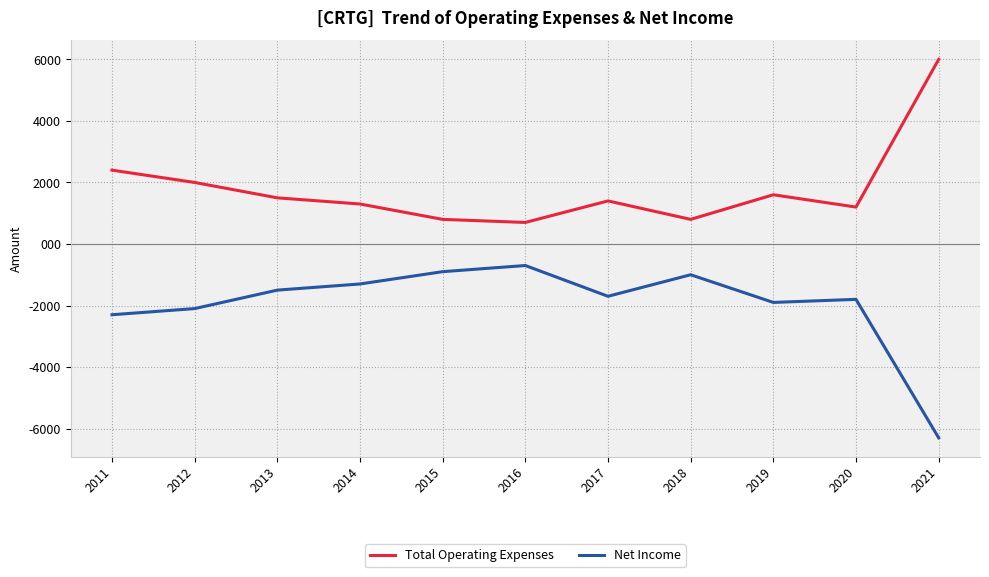

At which label is Net Income closest to -3500?

2011